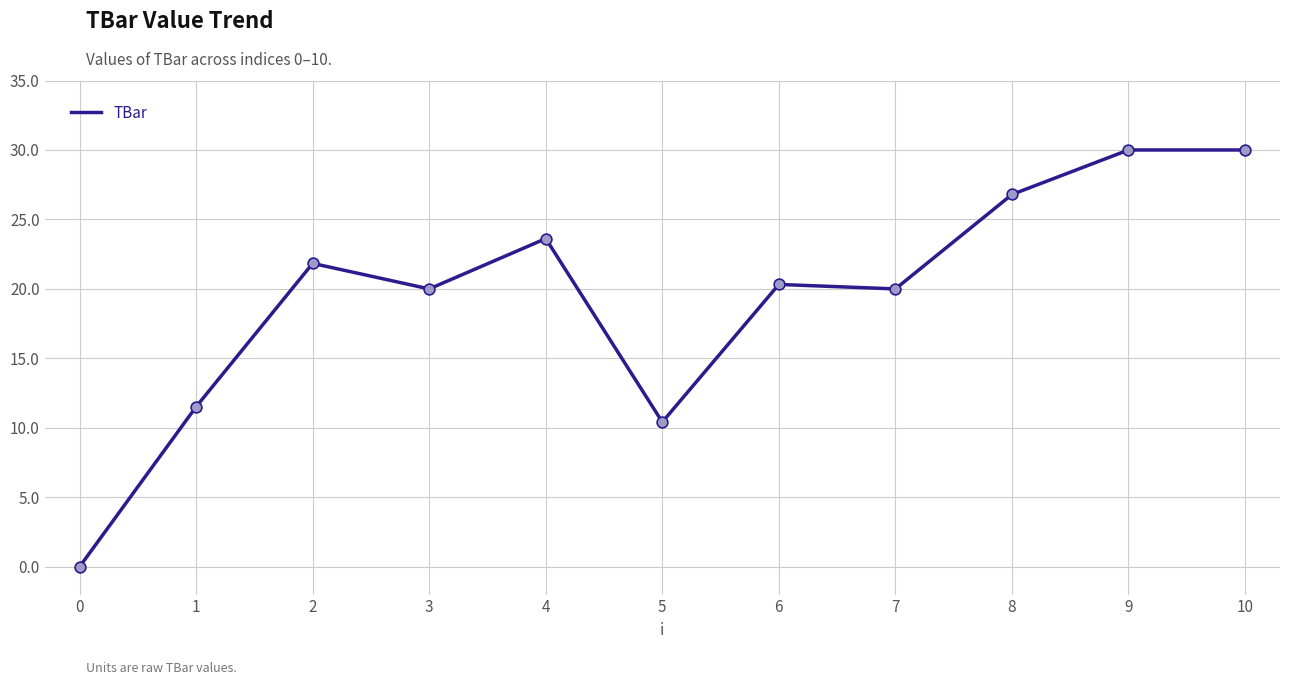

What is the change in value from 0 to 9?

+30.0